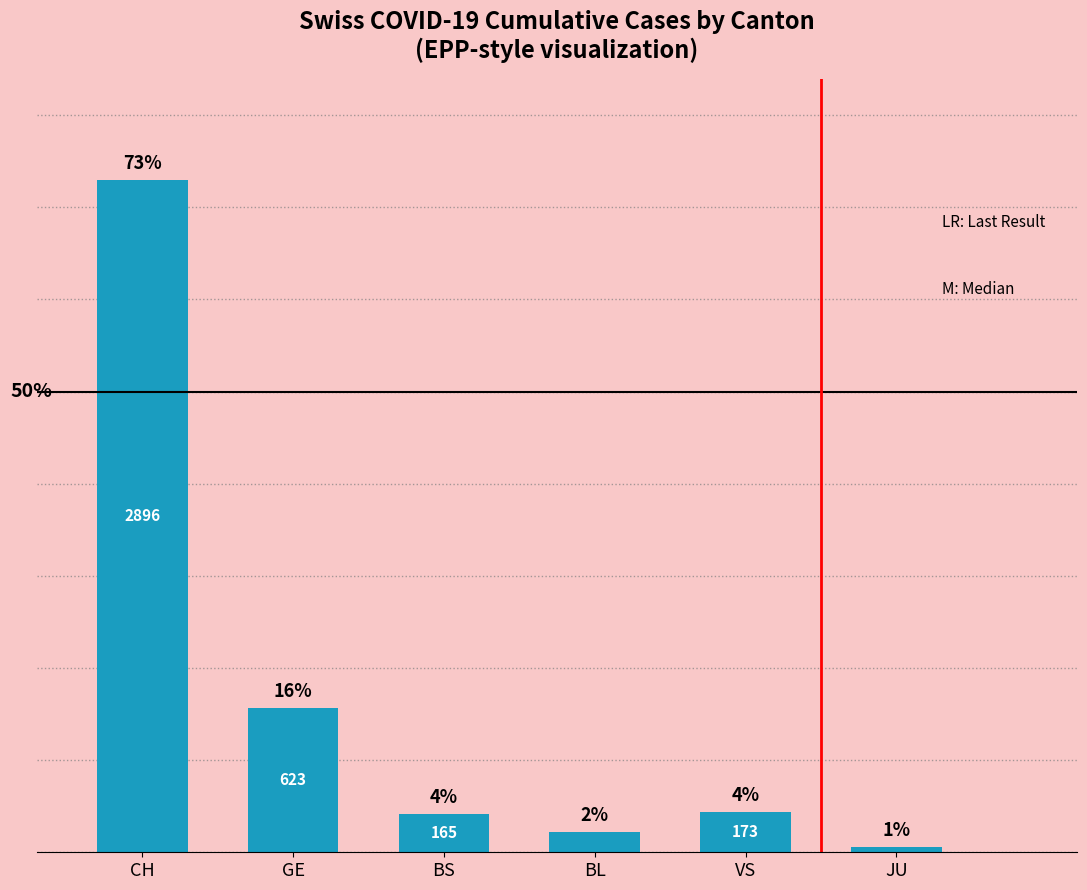

Does the chart contain any negative values?

No